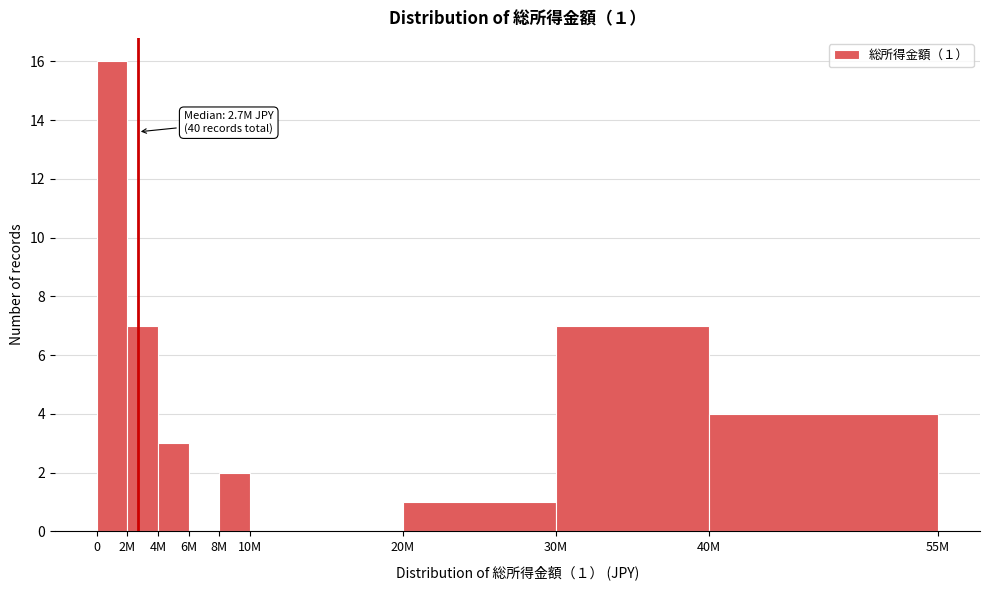

Reading right to left, list all the values displayed in this chart.

40M=4	30M=7	20M=1	10M=0	8M=2	6M=0	4M=3	2M=7	0=16